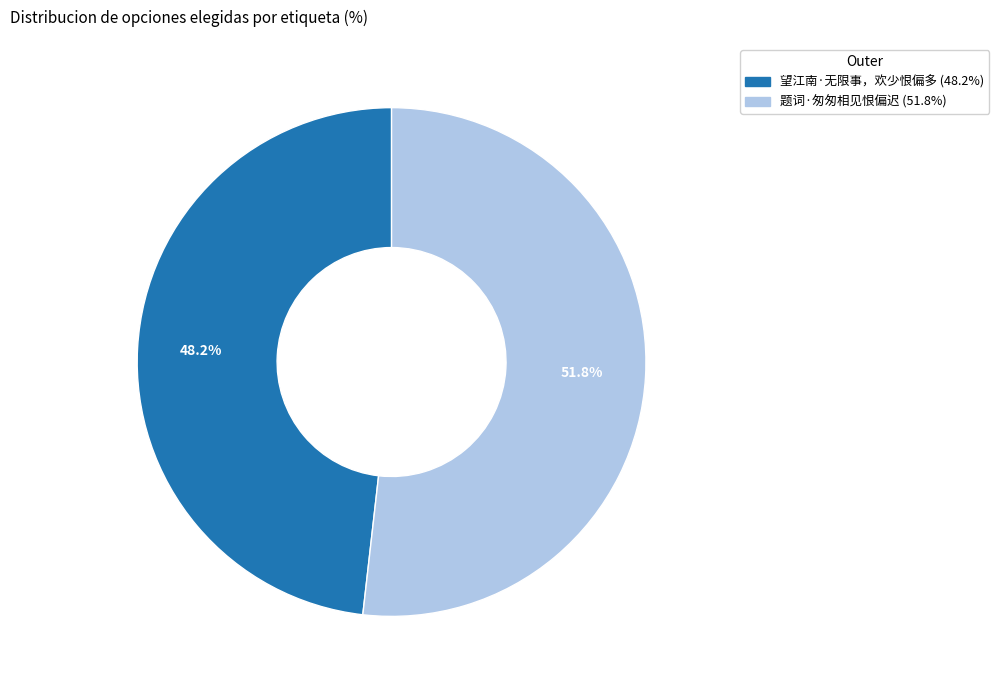

Count the number of slices in the pie.

2